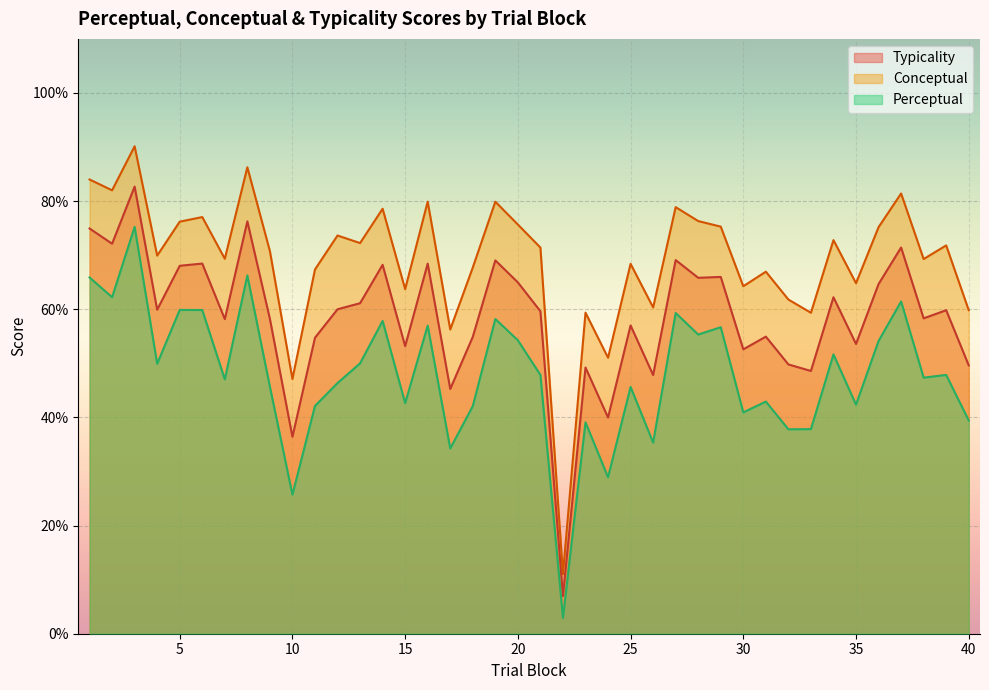

Reading left to right, what are all the values shown in this chart?

conceptual: 84.0	82.0	90.1	69.9	76.2	77.0	69.3	86.3	70.8	47.1	67.4	73.6	72.2	78.6	63.7	79.9	56.3	67.7	79.9	75.7	71.4	11.0	59.4	51.0	68.4	60.3	78.9	76.3	75.3	64.3	67.0	61.8	59.4	72.8	64.8	75.2	81.4	69.3	71.8	59.8
perceptual: 65.9	62.2	75.2	49.9	59.9	59.9	47.0	66.3	45.7	25.7	42.1	46.4	50.0	57.8	42.6	57.0	34.3	42.1	58.2	54.3	47.9	2.9	39.1	28.9	45.6	35.3	59.3	55.3	56.7	40.9	42.9	37.8	37.8	51.6	42.4	54.1	61.4	47.4	47.9	39.4
typicality: 74.9	72.1	82.7	59.9	68.0	68.5	58.2	76.3	58.2	36.4	54.7	60.0	61.1	68.2	53.2	68.4	45.3	54.9	69.0	65.0	59.6	7.0	49.2	40.0	57.0	47.8	69.1	65.8	66.0	52.6	54.9	49.8	48.6	62.2	53.6	64.7	71.4	58.3	59.8	49.6